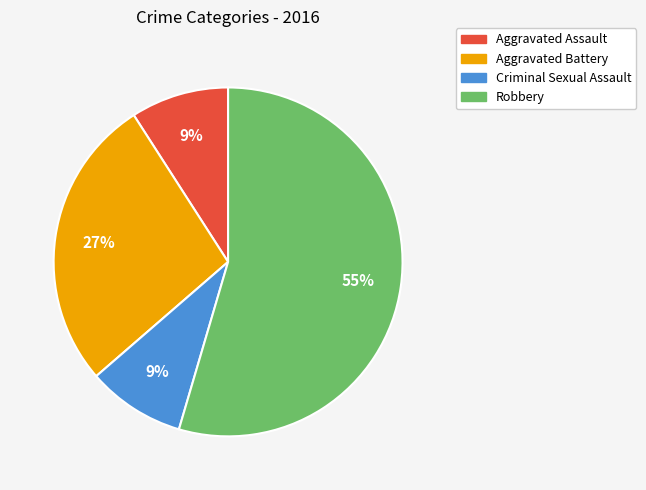

True or false: Criminal Sexual Assault accounts for 9% of the total.

True